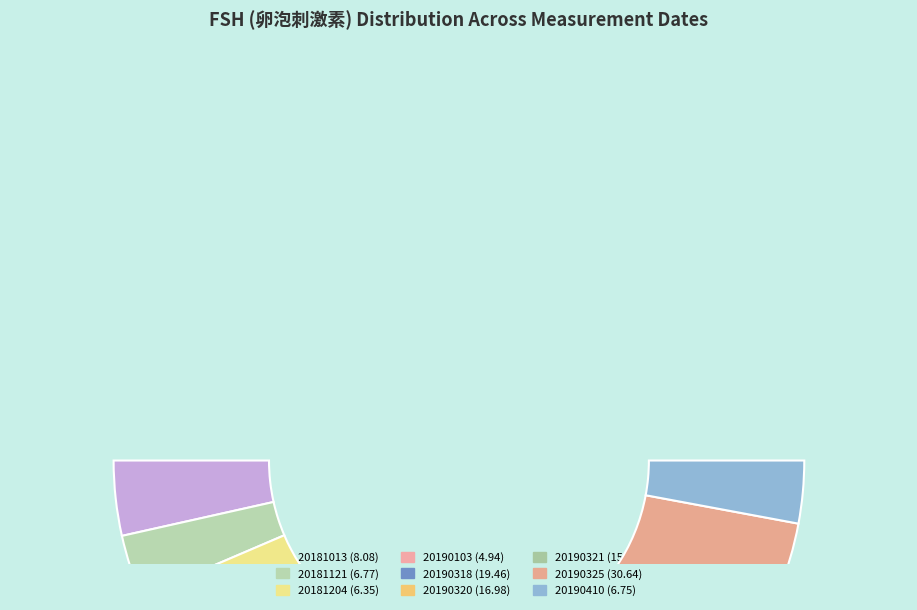

How many slices are in this pie chart?

9